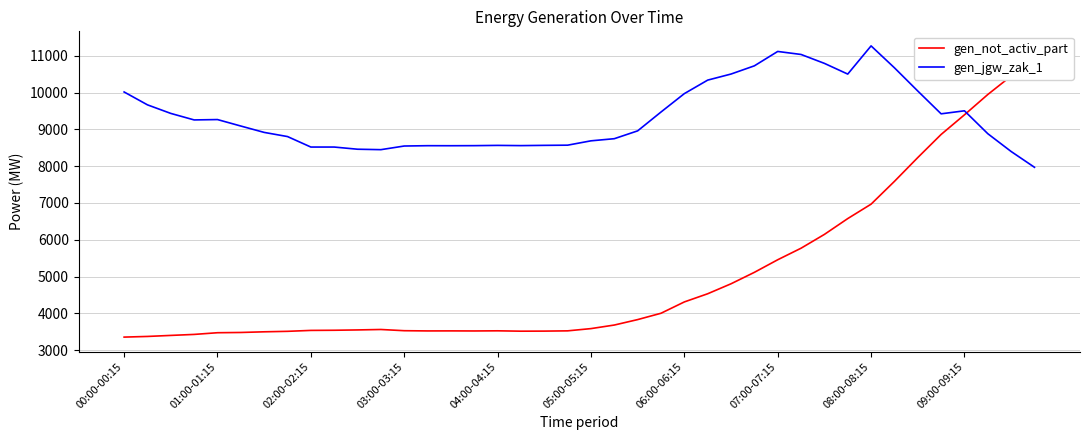

What is the highest value of the gen_jgw_zak_1 series?

11269